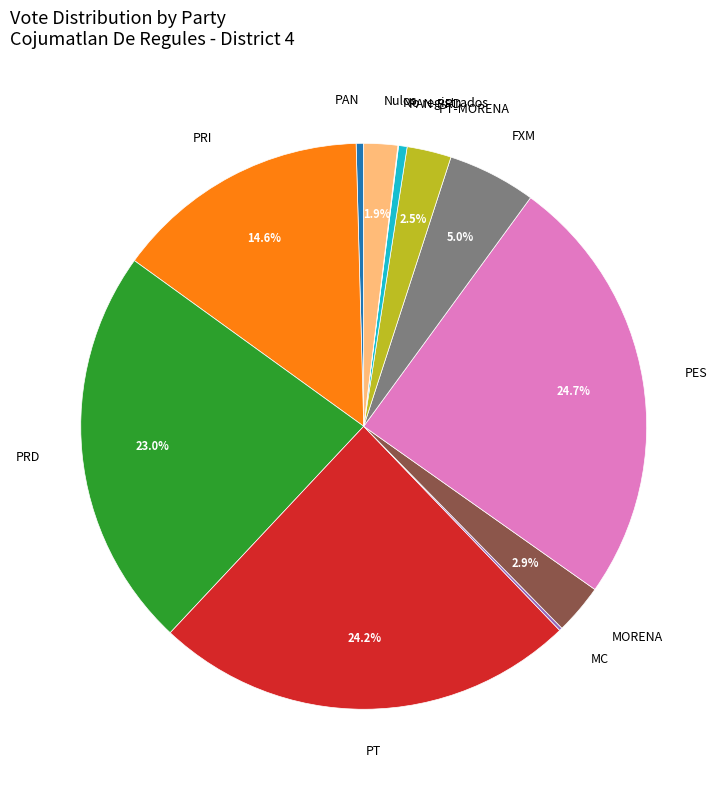

Is PES the majority of the pie?

No